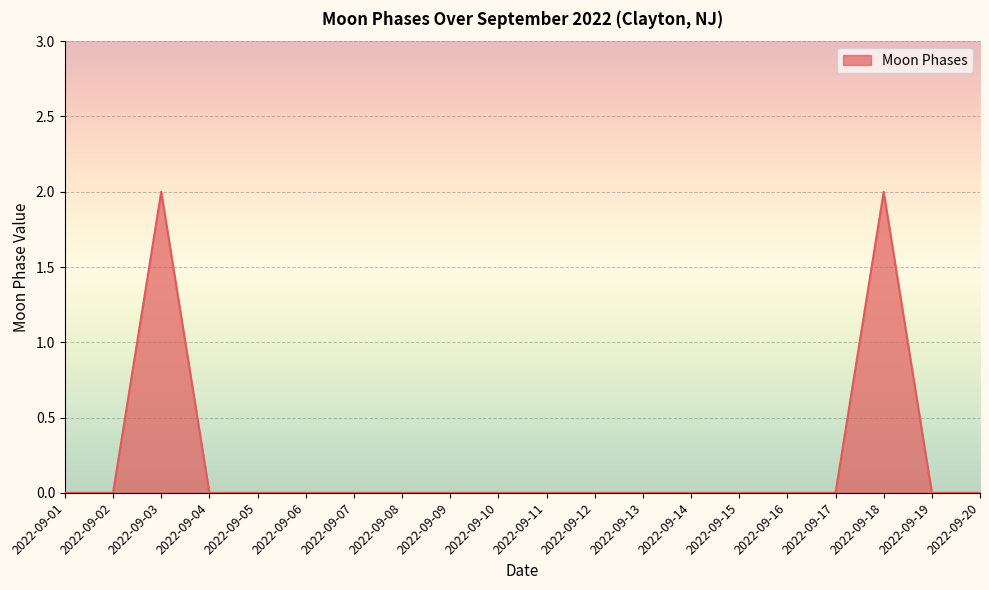

Where is the first local maximum?

2022-09-03